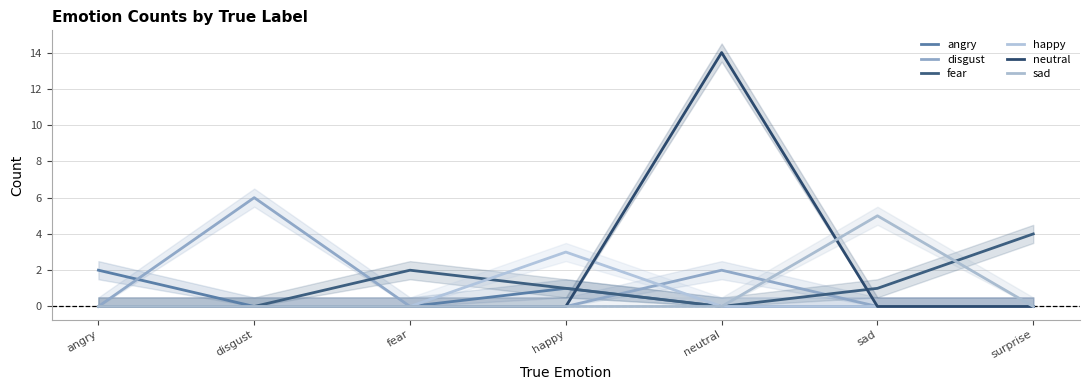

What are all the series names shown in the legend?

angry, disgust, fear, happy, neutral, sad